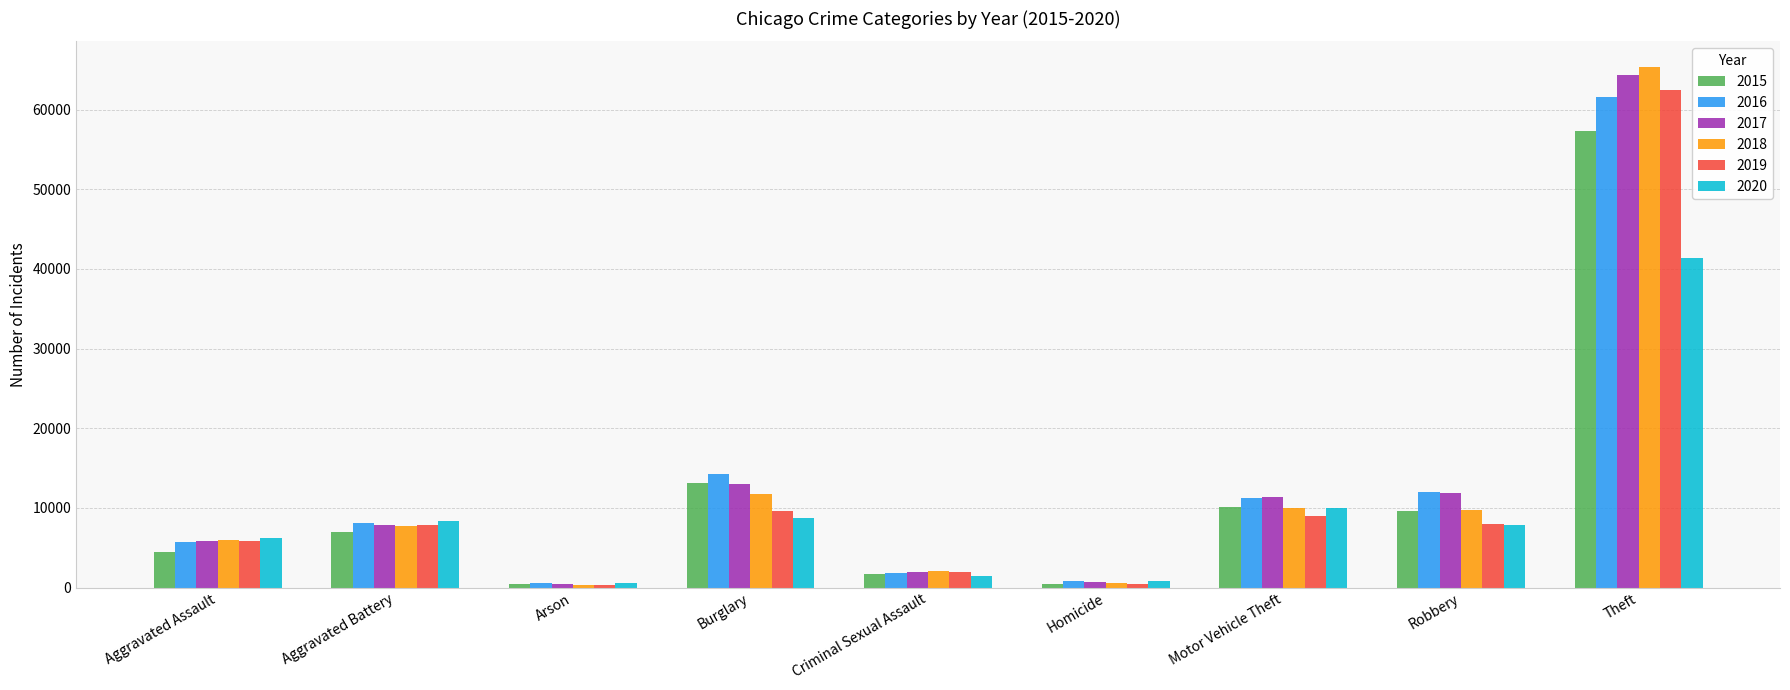

How many series are shown in this chart?

6